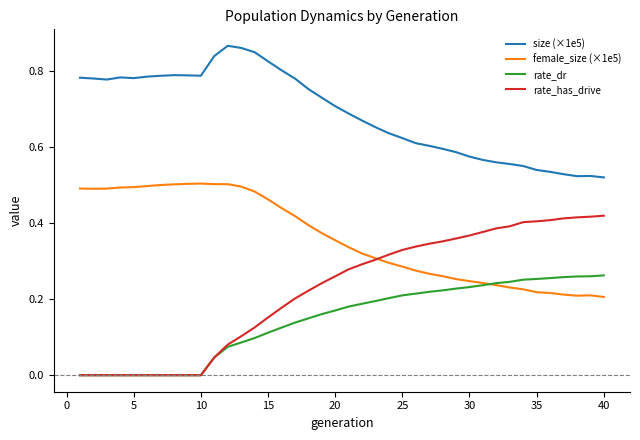

Which series has the largest range (max minus min)?

rate_has_drive